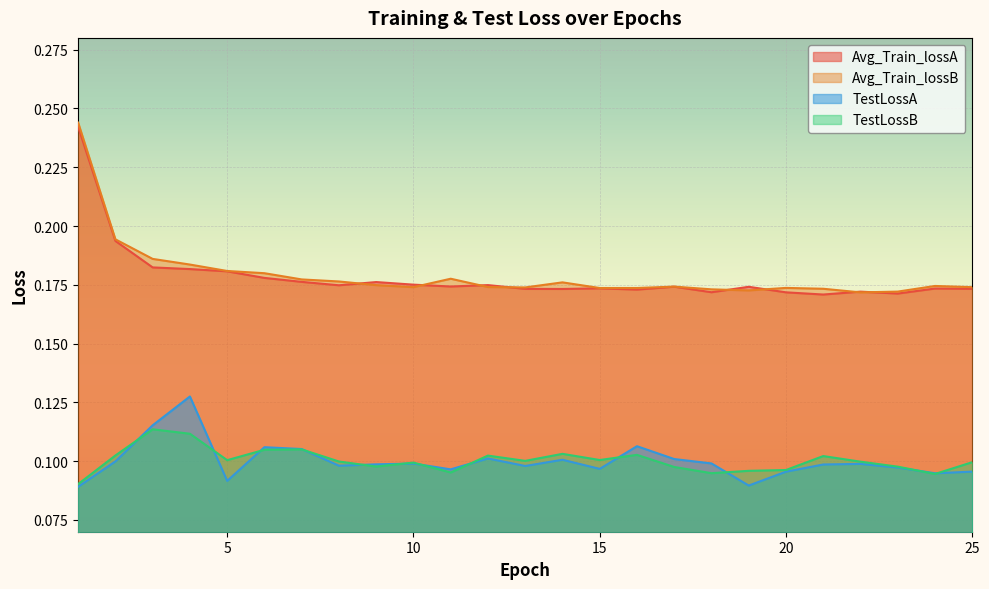

What is the smallest value displayed?

0.1